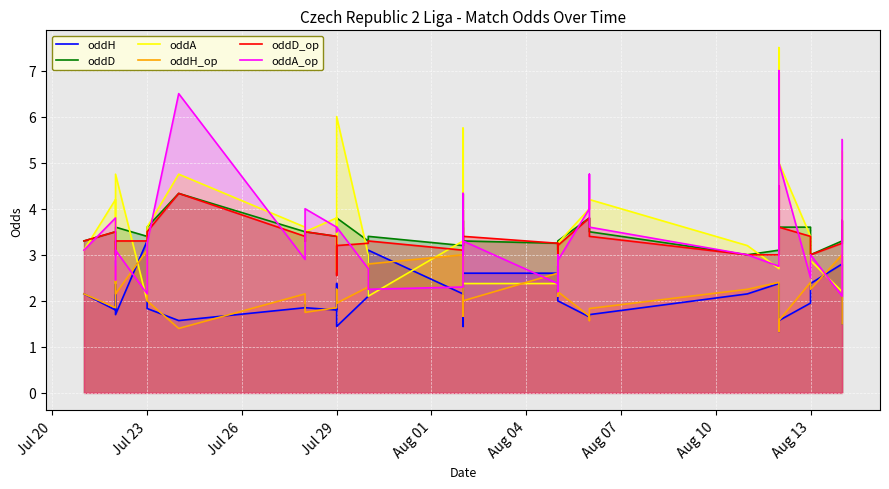

Which series has the widest spread of values?

oddA